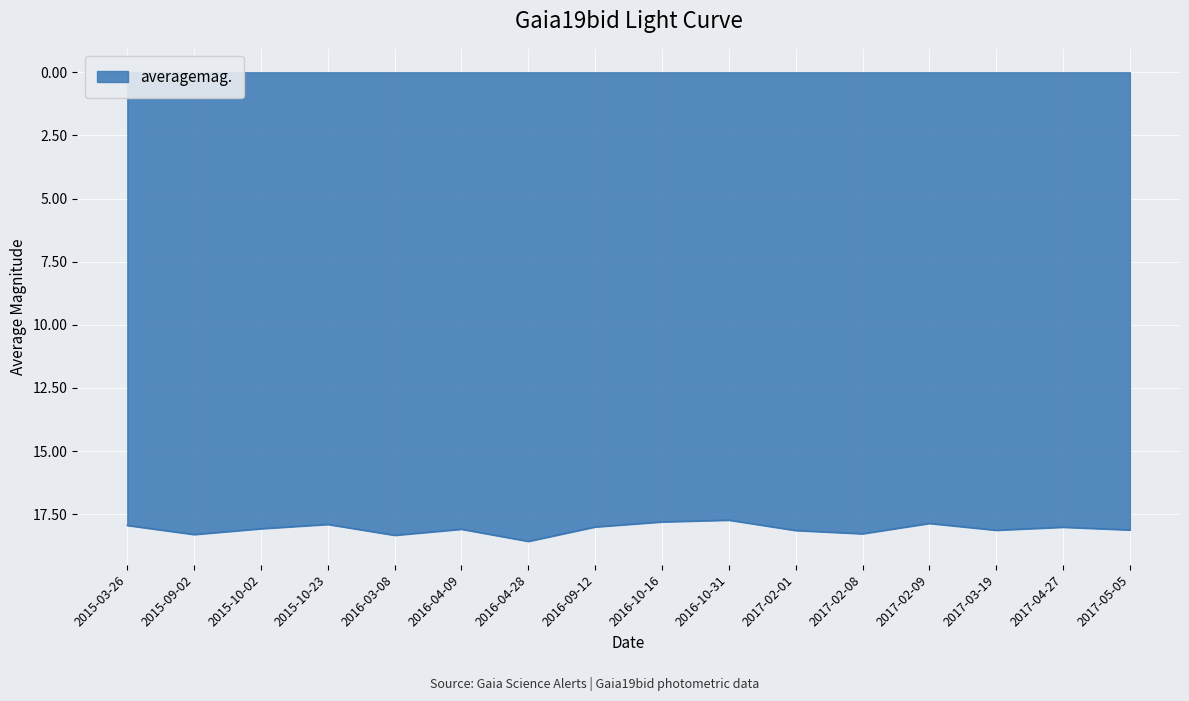

True or false: the data shows 18.6 at 2016-04-28.

True